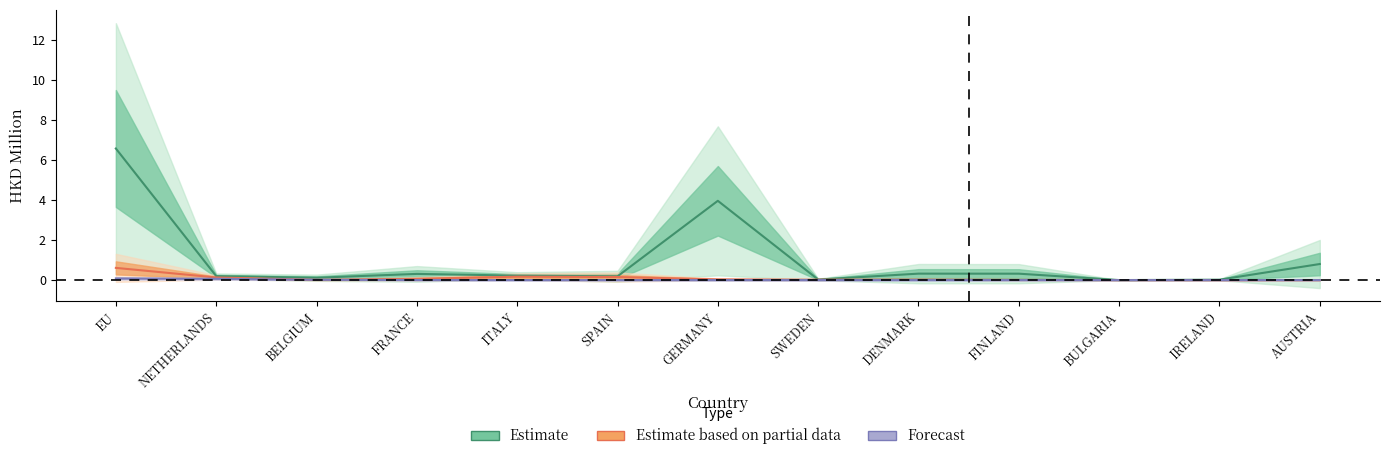

Which series changed the most between ITALY and IRELAND?

201812